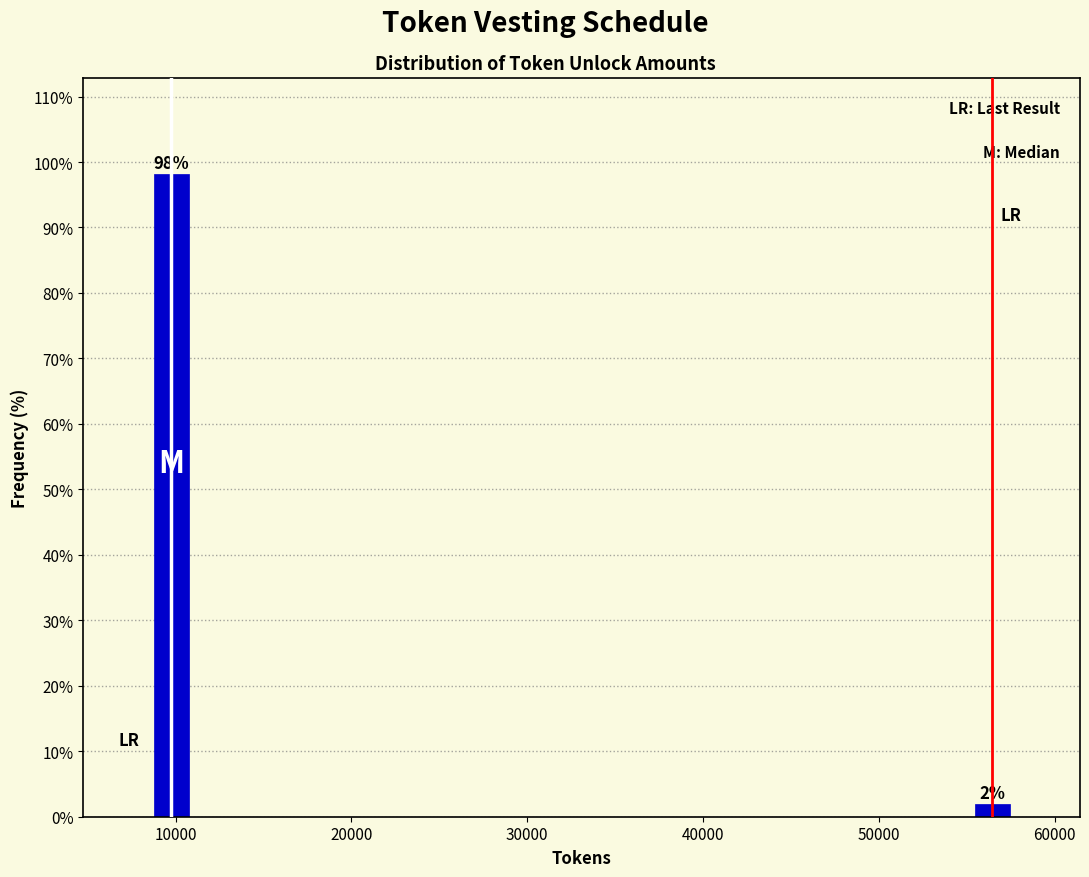

What is the value of the 1st bar from the left?

98.1